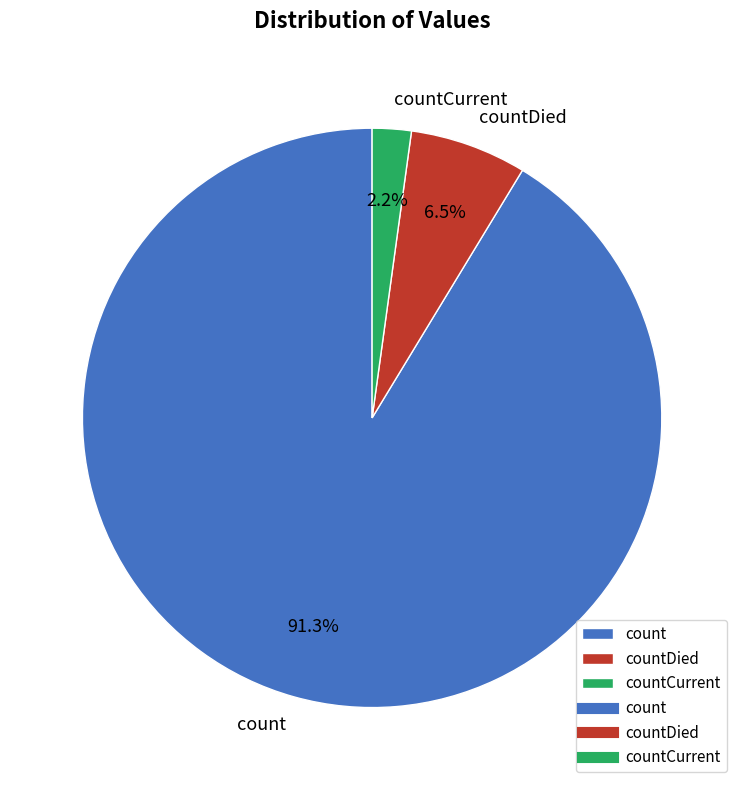

To the nearest percent, what is the average slice percentage?

33%